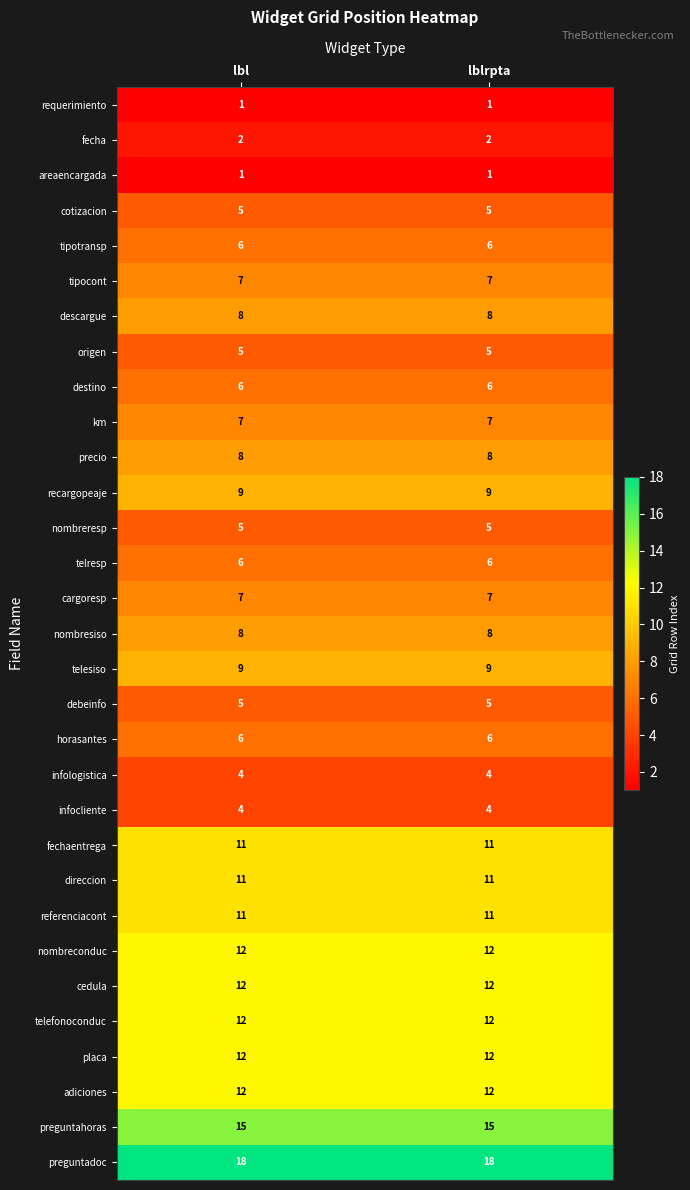

Is it true that precio equals 2 at lbl?

False